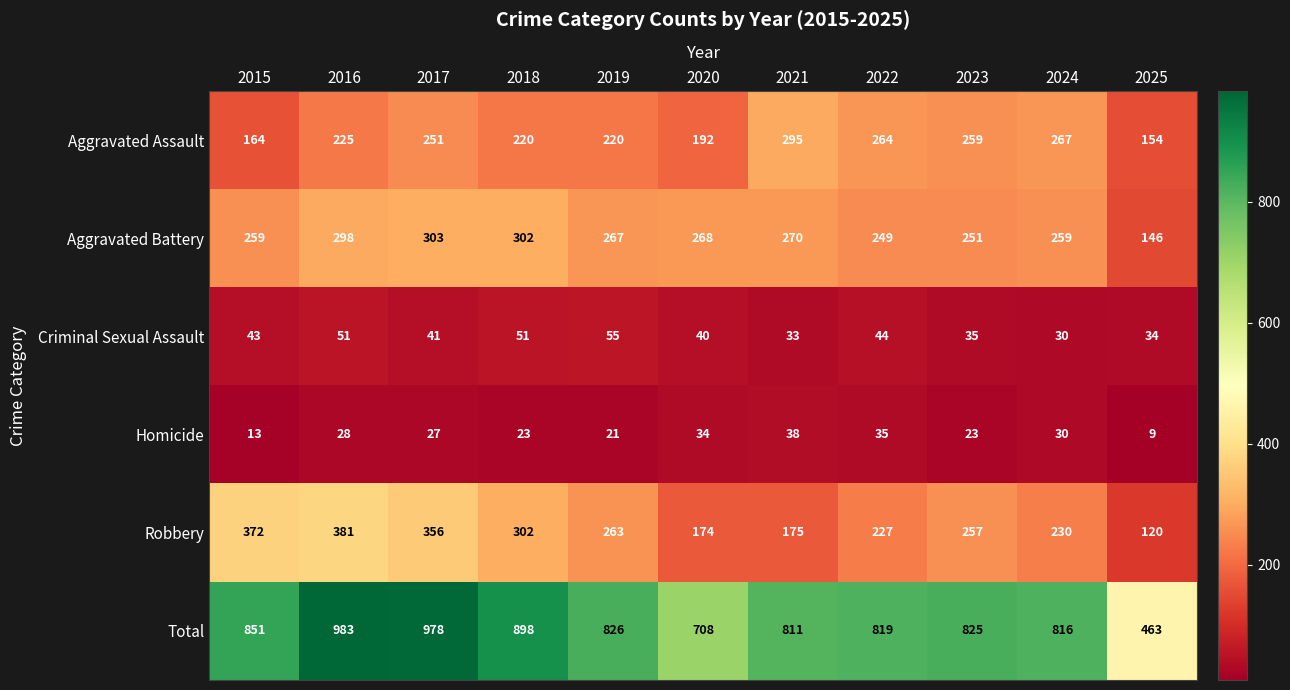

The value of Robbery at 2018 is 468. True or false?

False